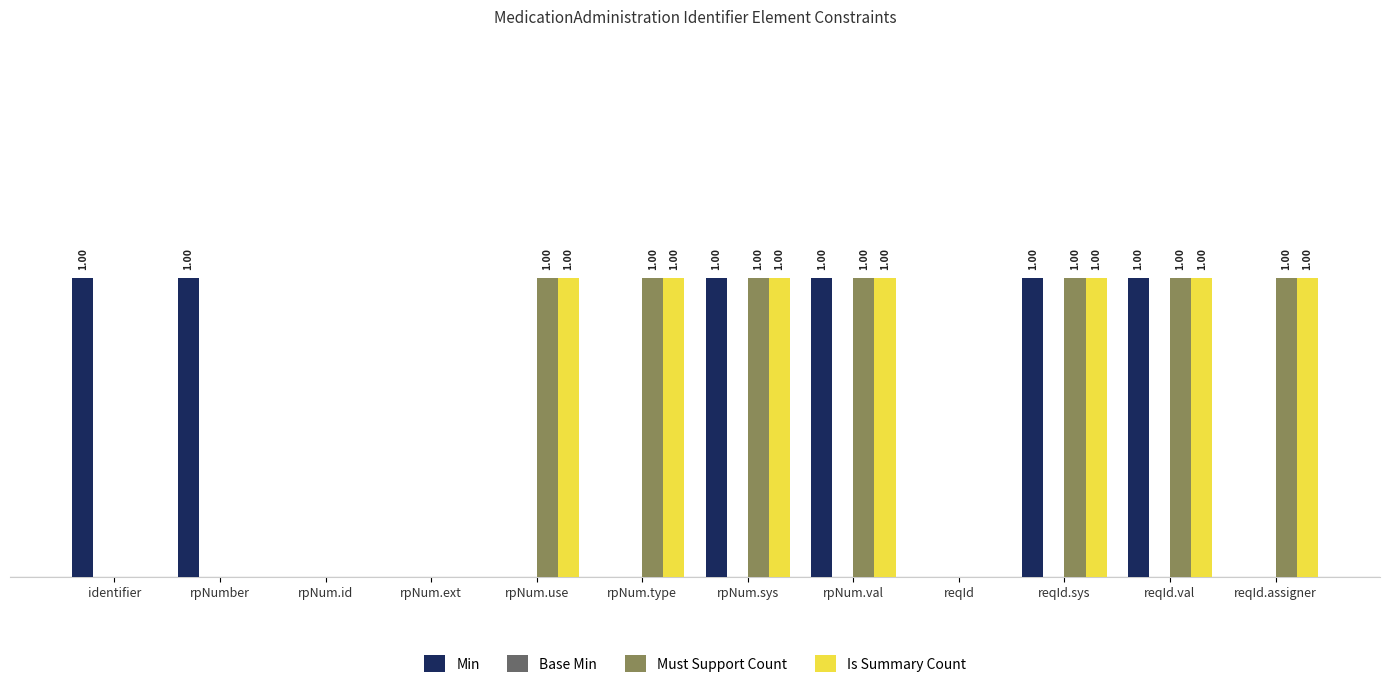

Is the value of Is Summary Count at rpNum.sys greater than the value of Min at rpNum.id?

Yes